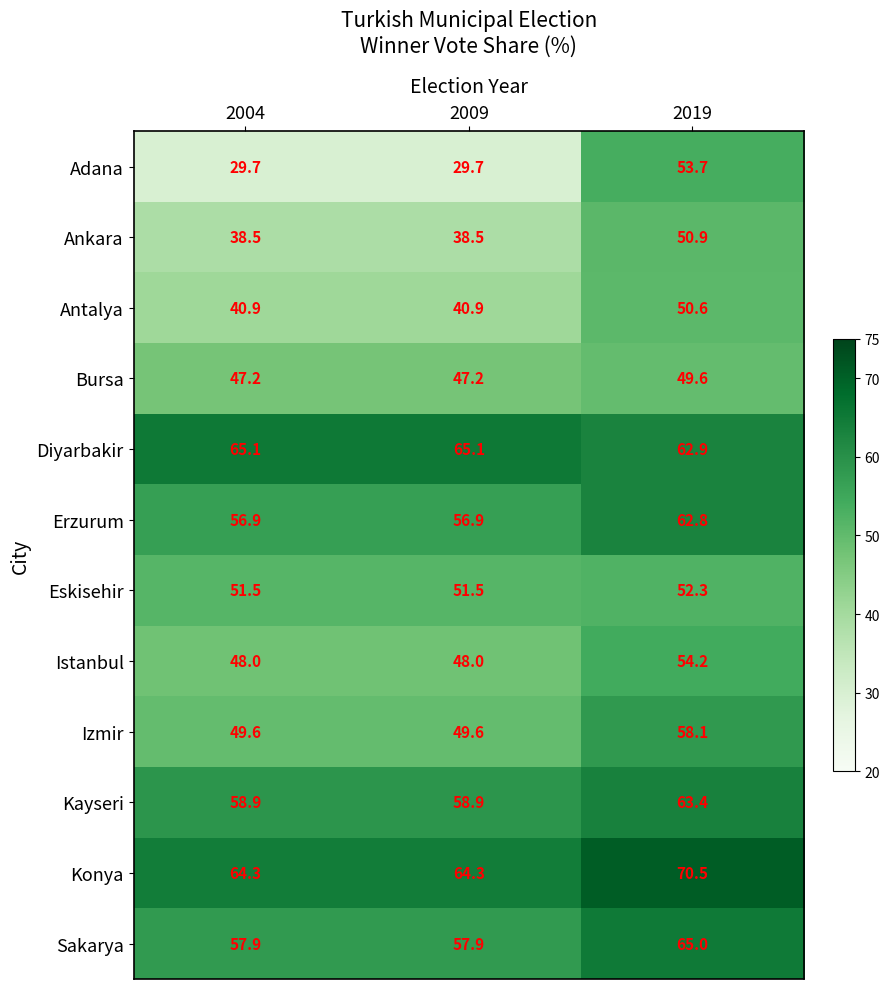

At how many categories does at least one series exceed 46?

3